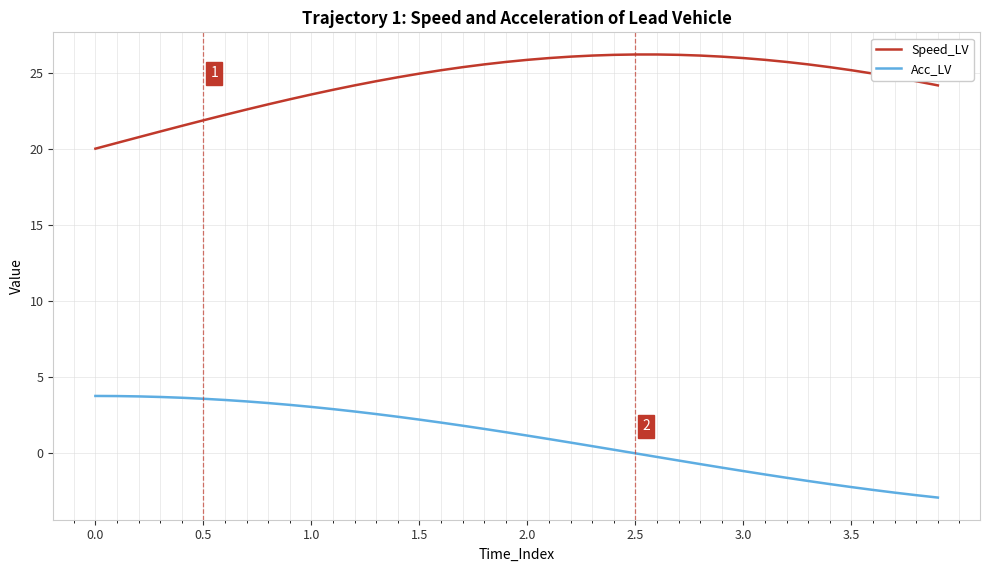

Which series has the largest total across all categories?

Speed_LV